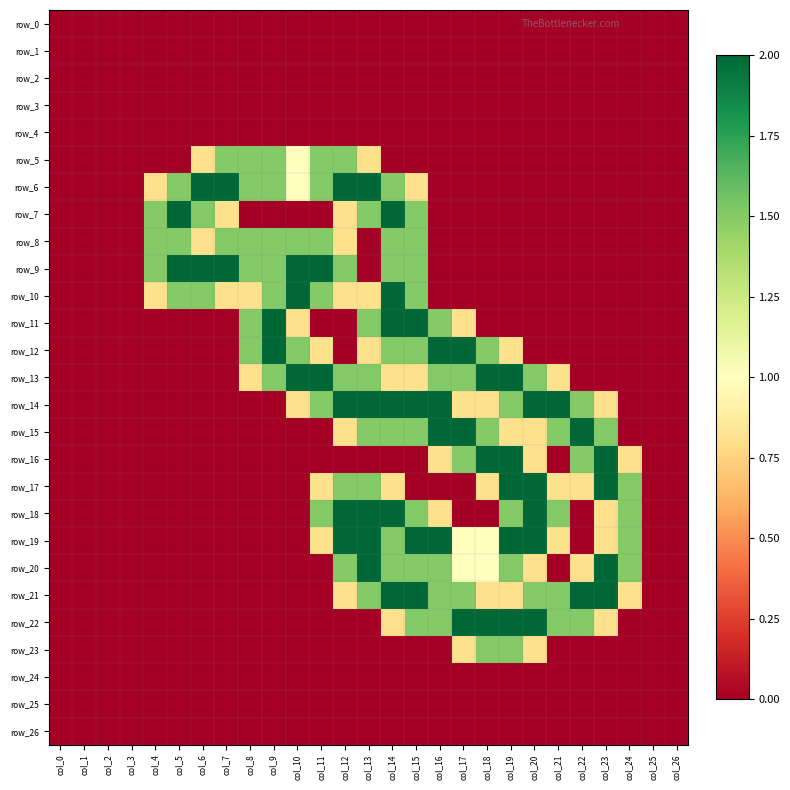

Reading left to right, extract all data points from this chart.

row_0: 0.0	0.0	0.0	0.0	0.0	0.0	0.0	0.0	0.0	0.0	0.0	0.0	0.0	0.0	0.0	0.0	0.0	0.0	0.0	0.0	0.0	0.0	0.0	0.0	0.0	0.0	0.0
row_1: 0.0	0.0	0.0	0.0	0.0	0.0	0.0	0.0	0.0	0.0	0.0	0.0	0.0	0.0	0.0	0.0	0.0	0.0	0.0	0.0	0.0	0.0	0.0	0.0	0.0	0.0	0.0
row_2: 0.0	0.0	0.0	0.0	0.0	0.0	0.0	0.0	0.0	0.0	0.0	0.0	0.0	0.0	0.0	0.0	0.0	0.0	0.0	0.0	0.0	0.0	0.0	0.0	0.0	0.0	0.0
row_3: 0.0	0.0	0.0	0.0	0.0	0.0	0.0	0.0	0.0	0.0	0.0	0.0	0.0	0.0	0.0	0.0	0.0	0.0	0.0	0.0	0.0	0.0	0.0	0.0	0.0	0.0	0.0
row_4: 0.0	0.0	0.0	0.0	0.0	0.0	0.0	0.0	0.0	0.0	0.0	0.0	0.0	0.0	0.0	0.0	0.0	0.0	0.0	0.0	0.0	0.0	0.0	0.0	0.0	0.0	0.0
row_5: 0.0	0.0	0.0	0.0	0.0	0.0	0.8	1.5	1.5	1.5	1.0	1.5	1.5	0.8	0.0	0.0	0.0	0.0	0.0	0.0	0.0	0.0	0.0	0.0	0.0	0.0	0.0
row_6: 0.0	0.0	0.0	0.0	0.8	1.5	2.0	2.0	1.5	1.5	1.0	1.5	2.0	2.0	1.5	0.8	0.0	0.0	0.0	0.0	0.0	0.0	0.0	0.0	0.0	0.0	0.0
row_7: 0.0	0.0	0.0	0.0	1.5	2.0	1.5	0.8	0.0	0.0	0.0	0.0	0.8	1.5	2.0	1.5	0.0	0.0	0.0	0.0	0.0	0.0	0.0	0.0	0.0	0.0	0.0
row_8: 0.0	0.0	0.0	0.0	1.5	1.5	0.8	1.5	1.5	1.5	1.5	1.5	0.8	0.0	1.5	1.5	0.0	0.0	0.0	0.0	0.0	0.0	0.0	0.0	0.0	0.0	0.0
row_9: 0.0	0.0	0.0	0.0	1.5	2.0	2.0	2.0	1.5	1.5	2.0	2.0	1.5	0.0	1.5	1.5	0.0	0.0	0.0	0.0	0.0	0.0	0.0	0.0	0.0	0.0	0.0
row_10: 0.0	0.0	0.0	0.0	0.8	1.5	1.5	0.8	0.8	1.5	2.0	1.5	0.8	0.8	2.0	1.5	0.0	0.0	0.0	0.0	0.0	0.0	0.0	0.0	0.0	0.0	0.0
row_11: 0.0	0.0	0.0	0.0	0.0	0.0	0.0	0.0	1.5	2.0	0.8	0.0	0.0	1.5	2.0	2.0	1.5	0.8	0.0	0.0	0.0	0.0	0.0	0.0	0.0	0.0	0.0
row_12: 0.0	0.0	0.0	0.0	0.0	0.0	0.0	0.0	1.5	2.0	1.5	0.8	0.0	0.8	1.5	1.5	2.0	2.0	1.5	0.8	0.0	0.0	0.0	0.0	0.0	0.0	0.0
row_13: 0.0	0.0	0.0	0.0	0.0	0.0	0.0	0.0	0.8	1.5	2.0	2.0	1.5	1.5	0.8	0.8	1.5	1.5	2.0	2.0	1.5	0.8	0.0	0.0	0.0	0.0	0.0
row_14: 0.0	0.0	0.0	0.0	0.0	0.0	0.0	0.0	0.0	0.0	0.8	1.5	2.0	2.0	2.0	2.0	2.0	0.8	0.8	1.5	2.0	2.0	1.5	0.8	0.0	0.0	0.0
row_15: 0.0	0.0	0.0	0.0	0.0	0.0	0.0	0.0	0.0	0.0	0.0	0.0	0.8	1.5	1.5	1.5	2.0	2.0	1.5	0.8	0.8	1.5	2.0	1.5	0.0	0.0	0.0
row_16: 0.0	0.0	0.0	0.0	0.0	0.0	0.0	0.0	0.0	0.0	0.0	0.0	0.0	0.0	0.0	0.0	0.8	1.5	2.0	2.0	0.8	0.0	1.5	2.0	0.8	0.0	0.0
row_17: 0.0	0.0	0.0	0.0	0.0	0.0	0.0	0.0	0.0	0.0	0.0	0.8	1.5	1.5	0.8	0.0	0.0	0.0	0.8	2.0	2.0	0.8	0.8	2.0	1.5	0.0	0.0
row_18: 0.0	0.0	0.0	0.0	0.0	0.0	0.0	0.0	0.0	0.0	0.0	1.5	2.0	2.0	2.0	1.5	0.8	0.0	0.0	1.5	2.0	1.5	0.0	0.8	1.5	0.0	0.0
row_19: 0.0	0.0	0.0	0.0	0.0	0.0	0.0	0.0	0.0	0.0	0.0	0.8	2.0	2.0	1.5	2.0	2.0	1.0	1.0	2.0	2.0	0.8	0.0	0.8	1.5	0.0	0.0
row_20: 0.0	0.0	0.0	0.0	0.0	0.0	0.0	0.0	0.0	0.0	0.0	0.0	1.5	2.0	1.5	1.5	1.5	1.0	1.0	1.5	0.8	0.0	0.8	2.0	1.5	0.0	0.0
row_21: 0.0	0.0	0.0	0.0	0.0	0.0	0.0	0.0	0.0	0.0	0.0	0.0	0.8	1.5	2.0	2.0	1.5	1.5	0.8	0.8	1.5	1.5	2.0	2.0	0.8	0.0	0.0
row_22: 0.0	0.0	0.0	0.0	0.0	0.0	0.0	0.0	0.0	0.0	0.0	0.0	0.0	0.0	0.8	1.5	1.5	2.0	2.0	2.0	2.0	1.5	1.5	0.8	0.0	0.0	0.0
row_23: 0.0	0.0	0.0	0.0	0.0	0.0	0.0	0.0	0.0	0.0	0.0	0.0	0.0	0.0	0.0	0.0	0.0	0.8	1.5	1.5	0.8	0.0	0.0	0.0	0.0	0.0	0.0
row_24: 0.0	0.0	0.0	0.0	0.0	0.0	0.0	0.0	0.0	0.0	0.0	0.0	0.0	0.0	0.0	0.0	0.0	0.0	0.0	0.0	0.0	0.0	0.0	0.0	0.0	0.0	0.0
row_25: 0.0	0.0	0.0	0.0	0.0	0.0	0.0	0.0	0.0	0.0	0.0	0.0	0.0	0.0	0.0	0.0	0.0	0.0	0.0	0.0	0.0	0.0	0.0	0.0	0.0	0.0	0.0
row_26: 0.0	0.0	0.0	0.0	0.0	0.0	0.0	0.0	0.0	0.0	0.0	0.0	0.0	0.0	0.0	0.0	0.0	0.0	0.0	0.0	0.0	0.0	0.0	0.0	0.0	0.0	0.0